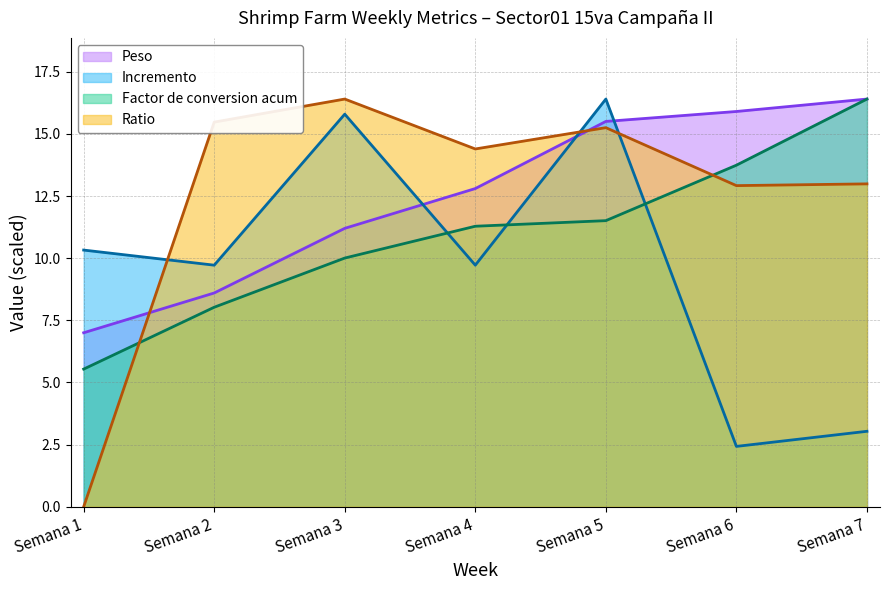

Does the chart display data point markers on the line(s)?

No